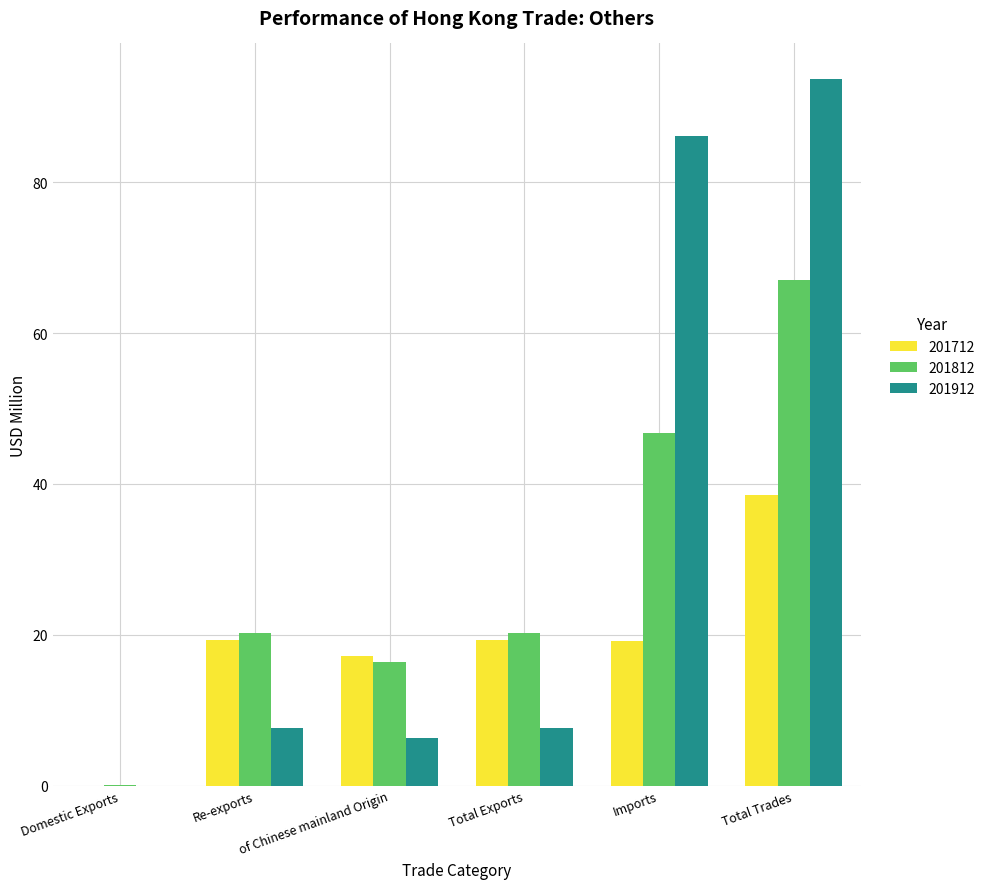

Is the value of 201912 at Re-exports greater than the value of 201812 at Total Trades?

No